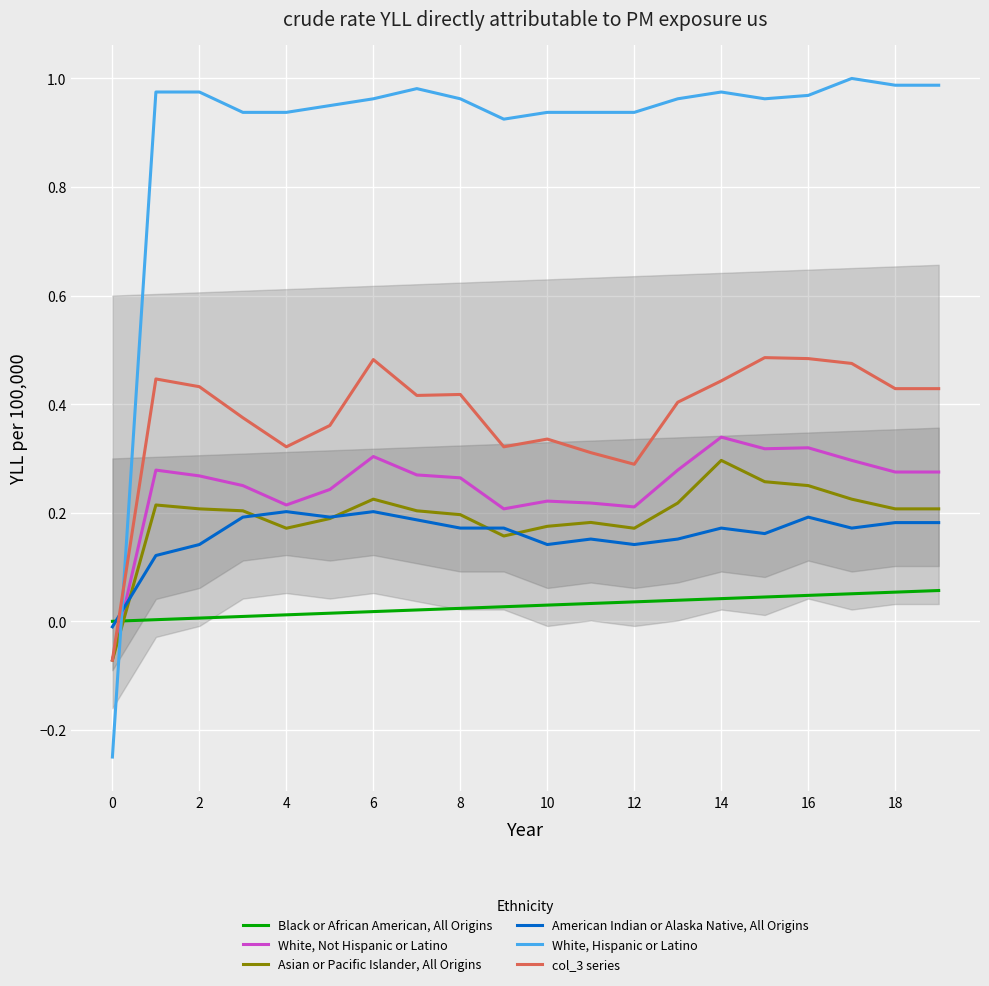

What is the highest value of the White, Hispanic or Latino series?

1.0